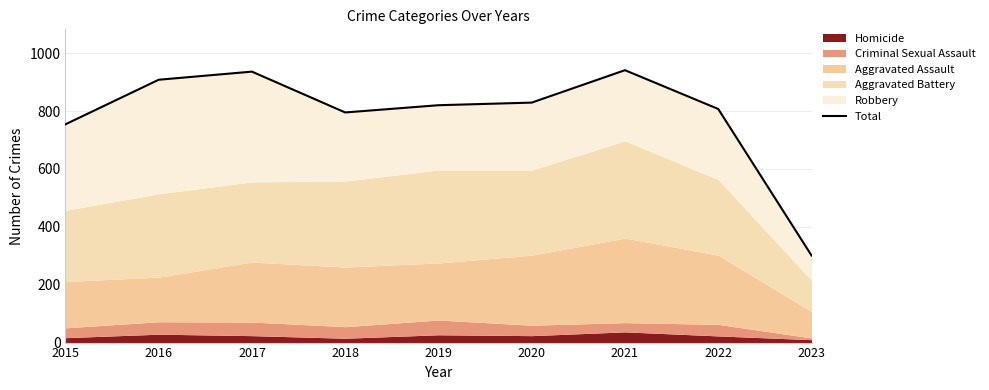

Reading left to right, extract all data points from this chart.

754	908	936	795	820	829	941	807	301